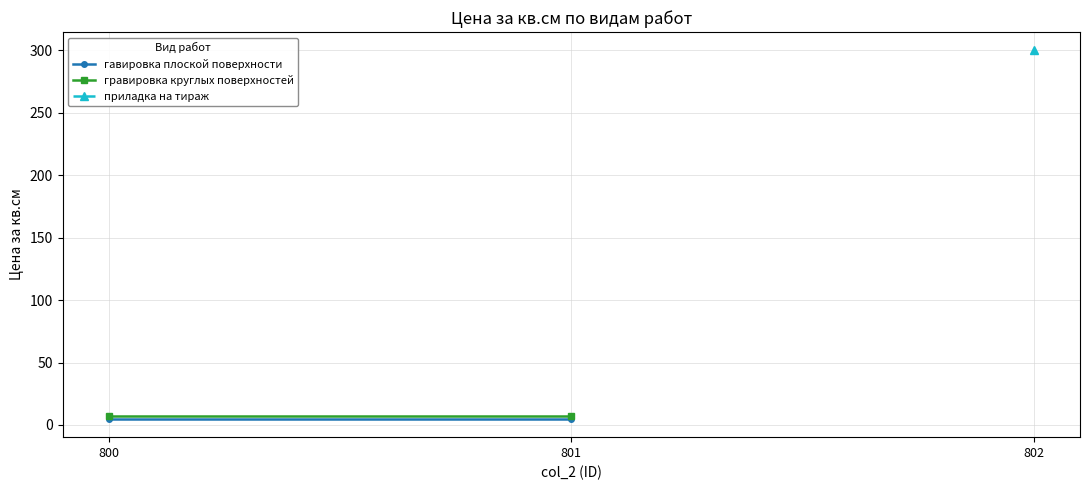

At how many categories does at least one series exceed 6?

2